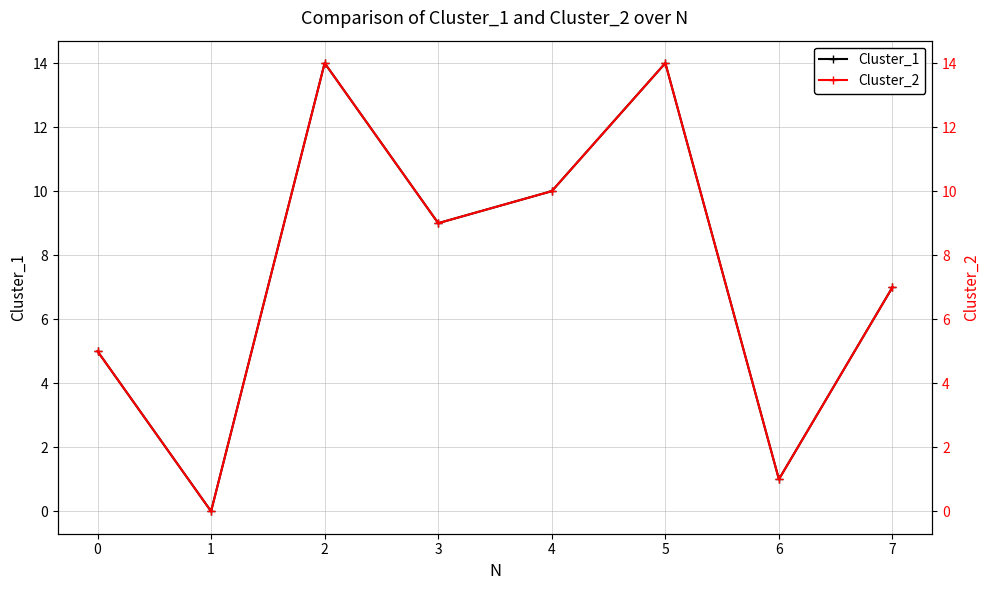

List the series in order of their peak value, lowest first.

Cluster_1, Cluster_2